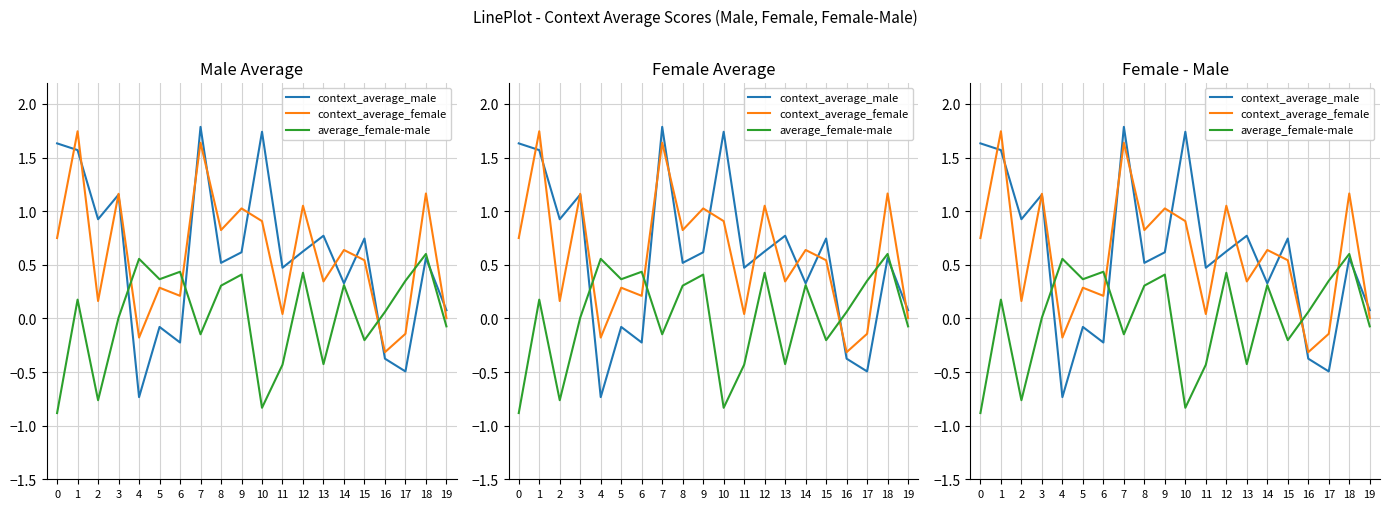

Which category has the highest value in the context_average_male series?

7